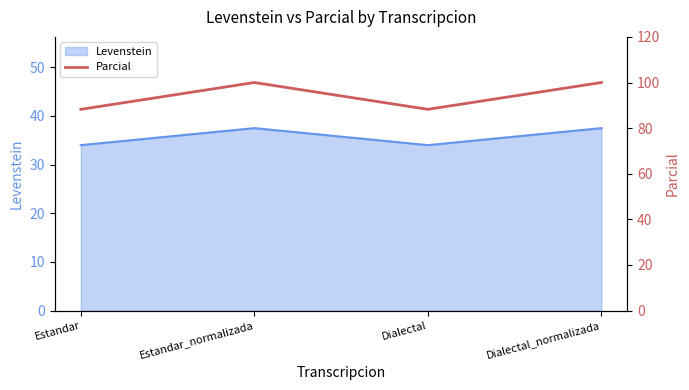

How many interior local valleys (lower than both neighbors) does the data have?

1